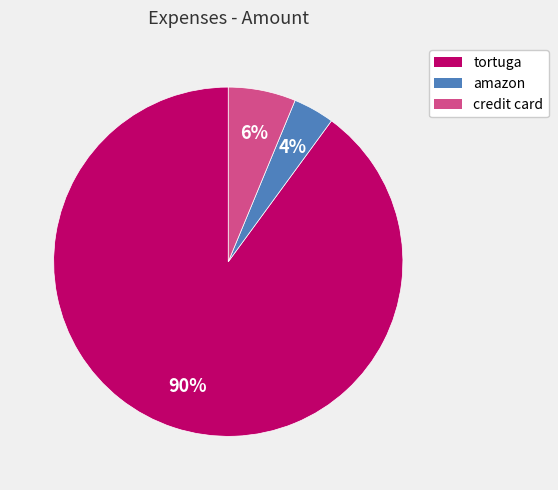

Between credit card and tortuga, which is larger?

tortuga